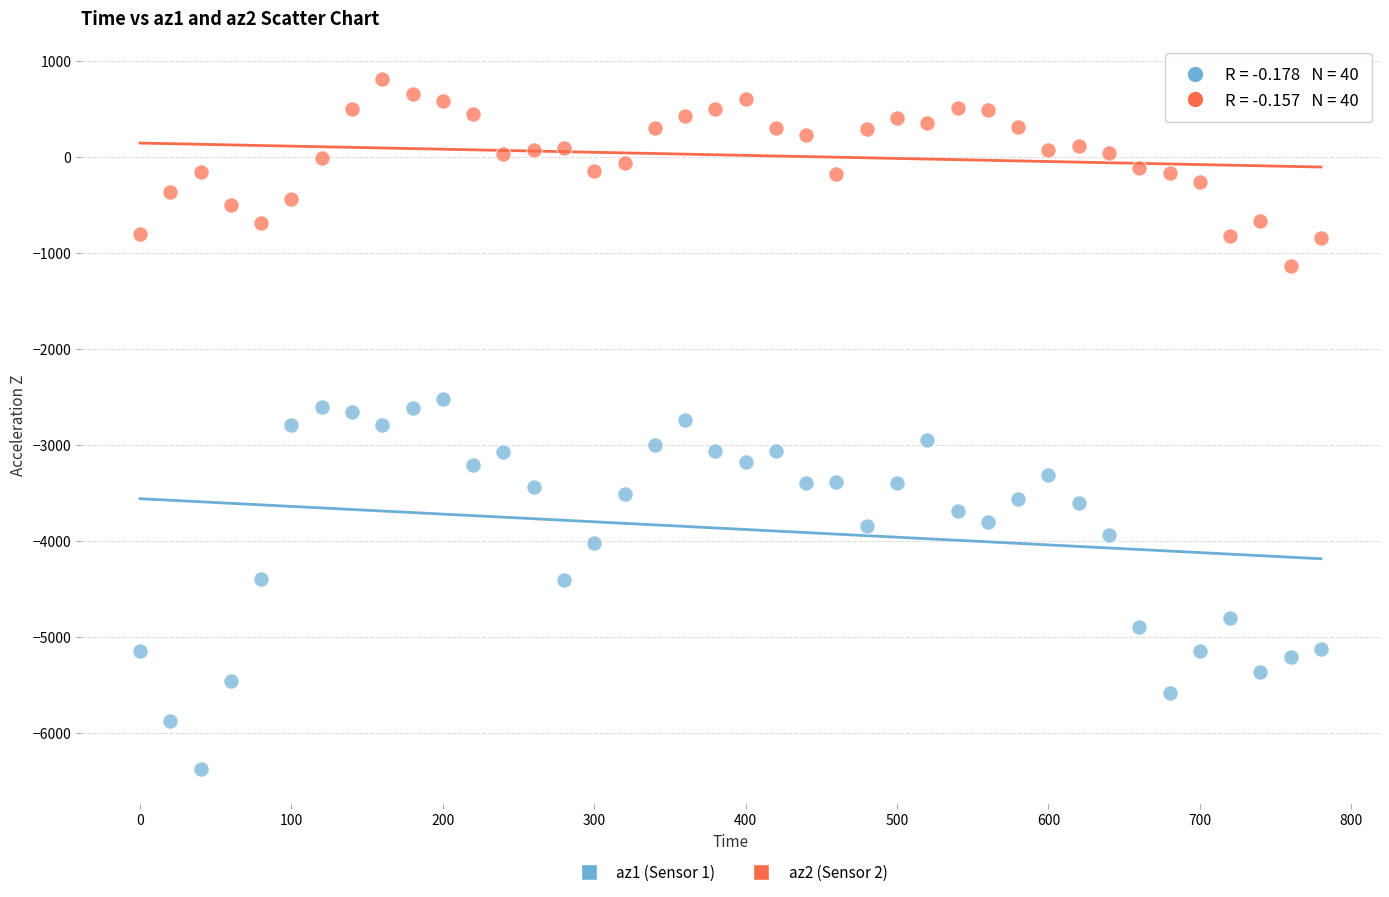

Across all data points, what is the range of Y values (max minus min)?

7184